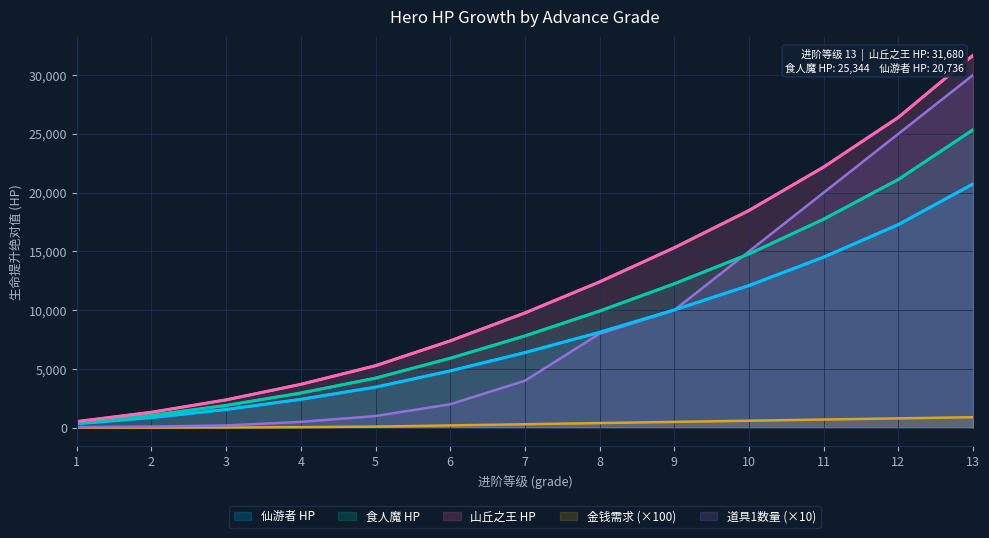

At which label does 山丘之王_hp first exceed 9768?

8